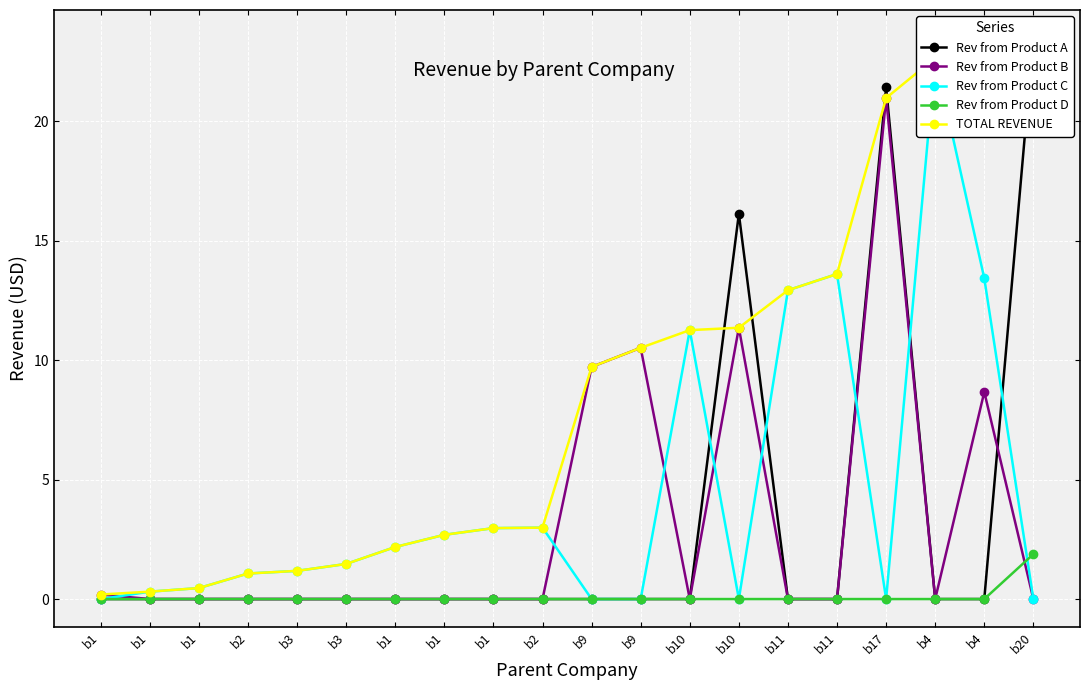

What is the total value across all series at b4?

45.3